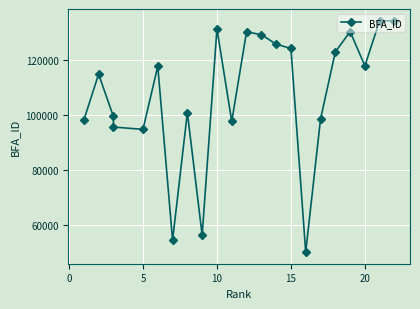

Reading right to left, transcribe all the data shown in this chart.

134342	134543	118041	130524	123073	98533	50087	124362	125950	129408	130435	97779	131533	56267	100991	54400	117878	94869	95717	99572	115001	98217